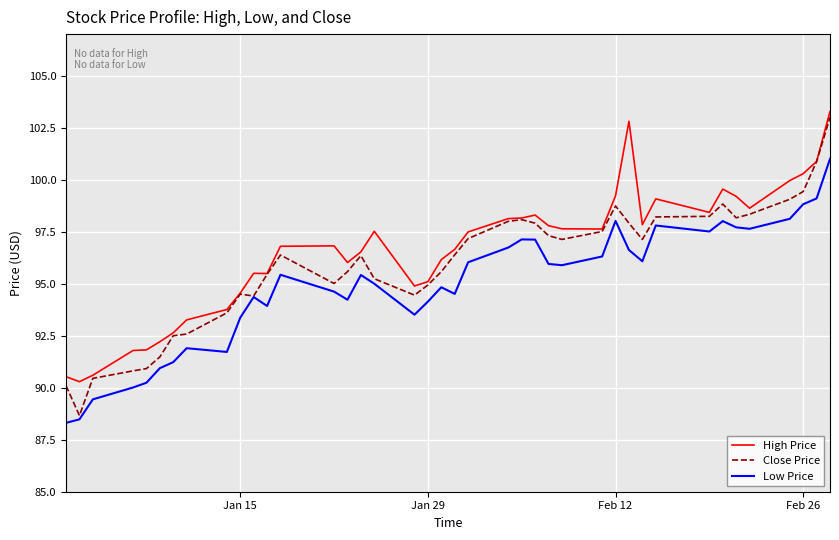

What is the greatest value displayed?

103.3